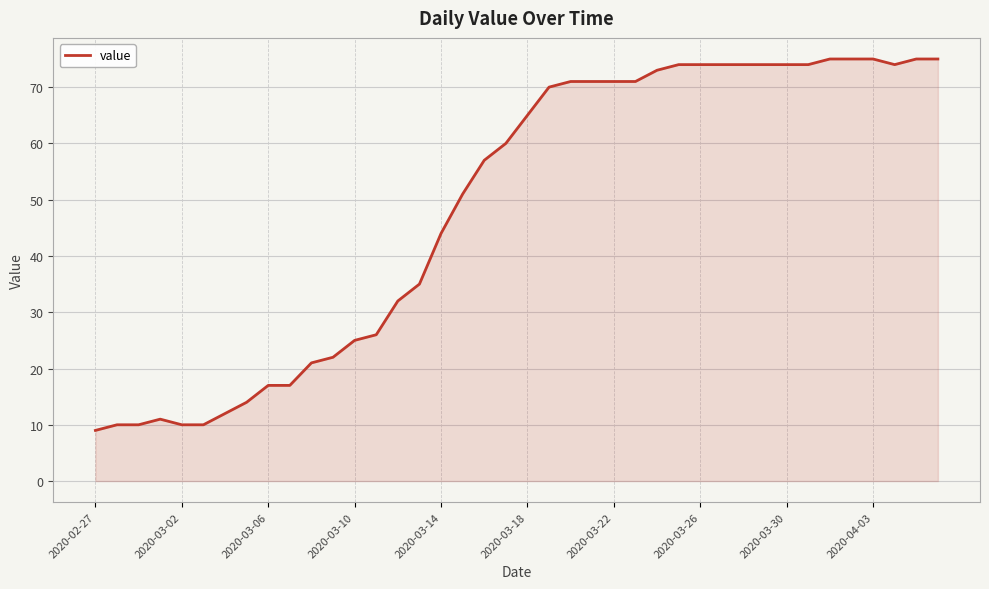

What is the sum of all values?

1952